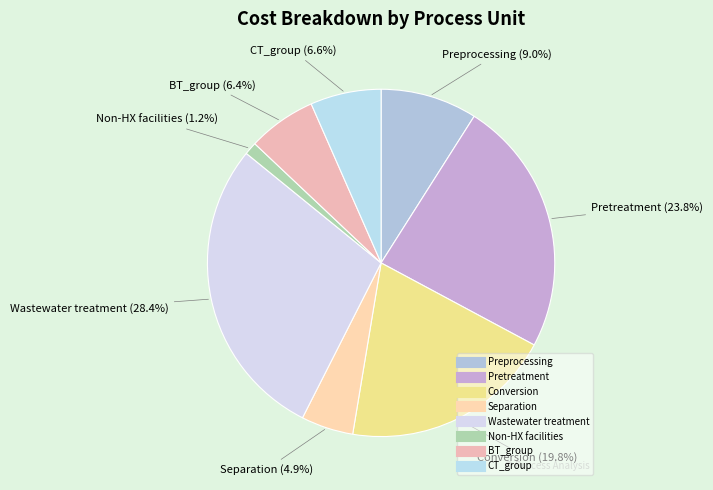

Is it true that Wastewater treatment is 40% of the pie?

False